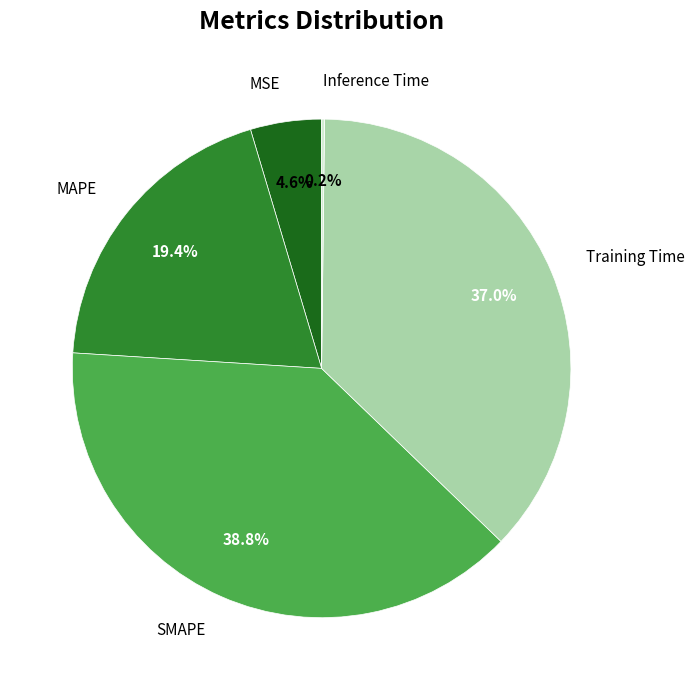

To the nearest percent, what is the difference between the largest and smallest slice percentages?

39%